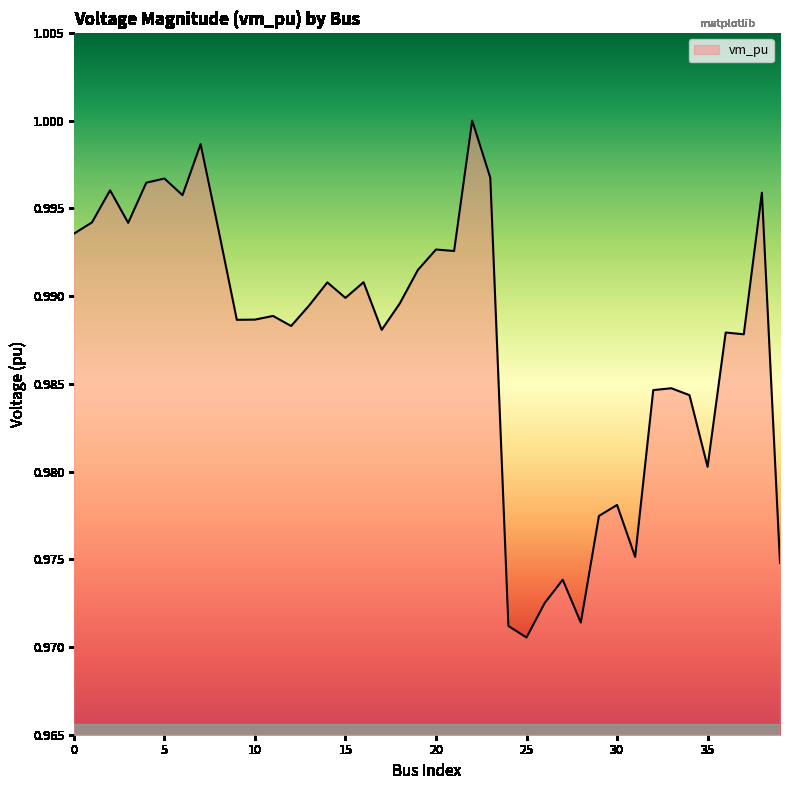

At which category does the chart reach its minimum across all series?

25